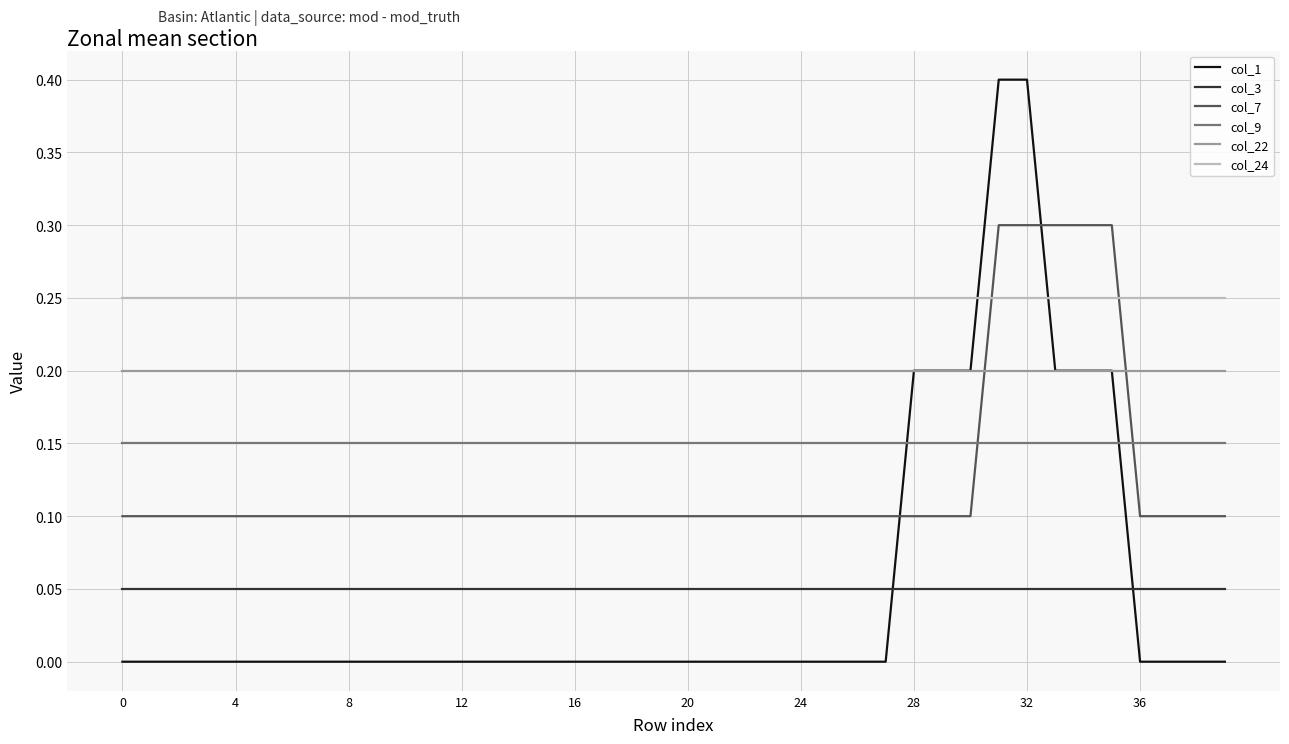

Which series has the largest range (max minus min)?

col_1